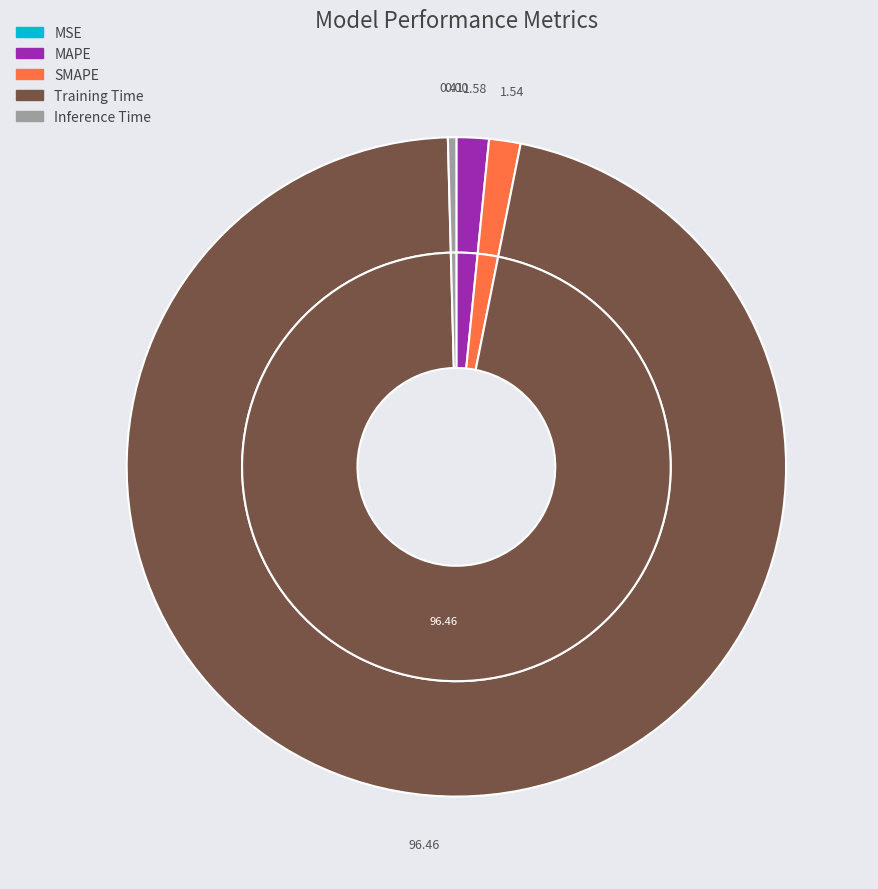

Count the number of slices in the pie.

5